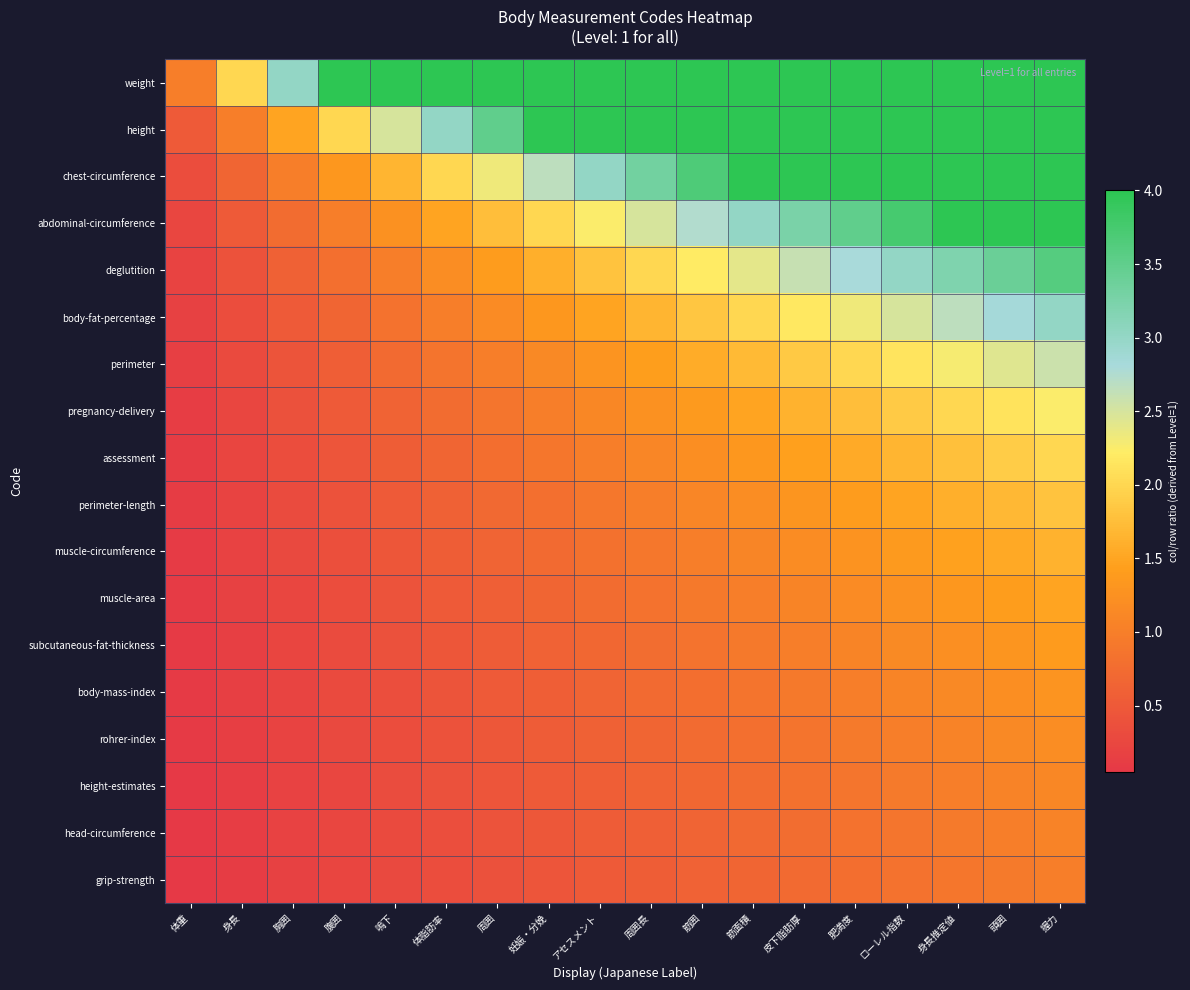

Rank the series at 周囲 from lowest to highest value.

grip-strength, head-circumference, height-estimates, rohrer-index, body-mass-index, subcutaneous-fat-thickness, muscle-area, muscle-circumference, perimeter-length, assessment, pregnancy-delivery, perimeter, body-fat-percentage, deglutition, abdominal-circumference, chest-circumference, height, weight